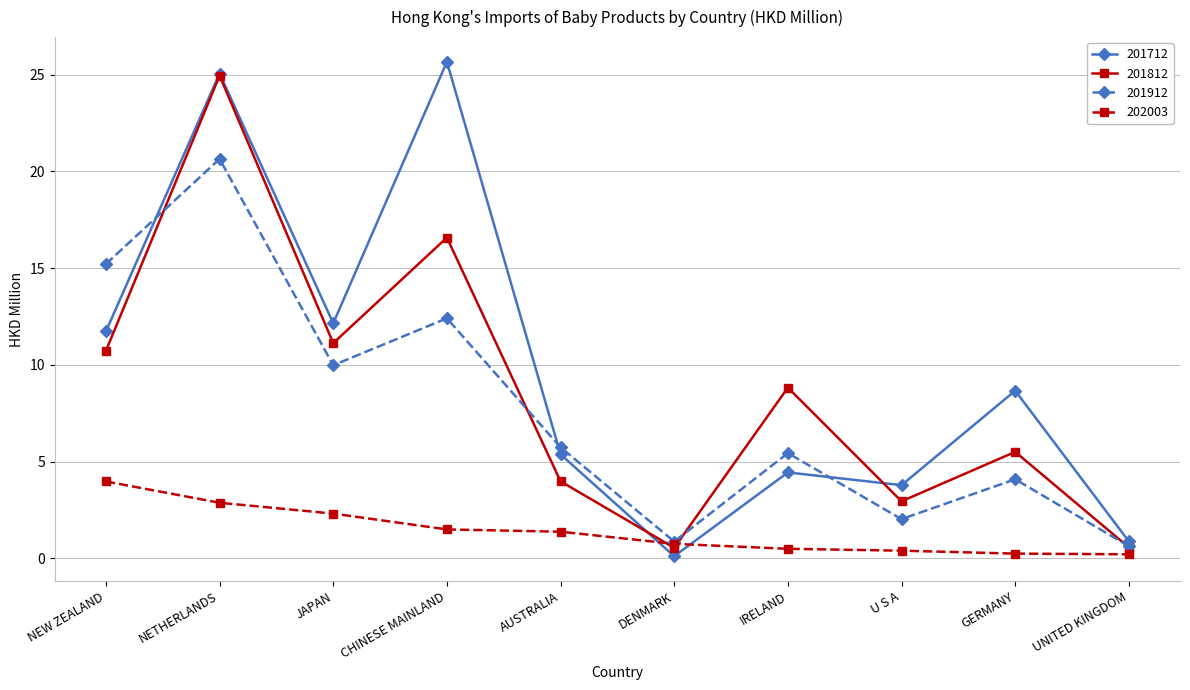

What is the difference between the 201812 values at GERMANY and DENMARK?

5.0